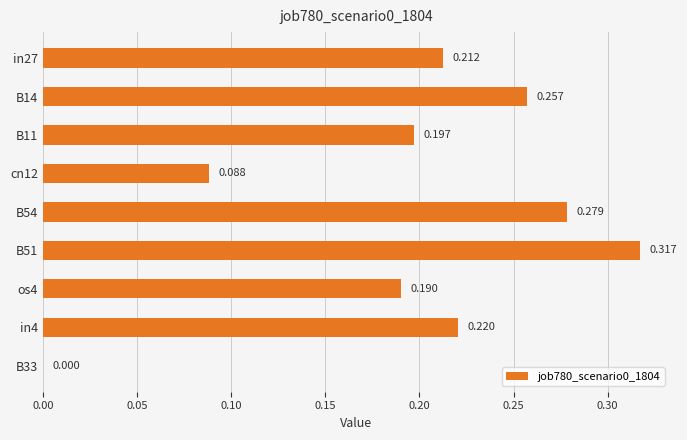

Are the bars horizontal?

Yes